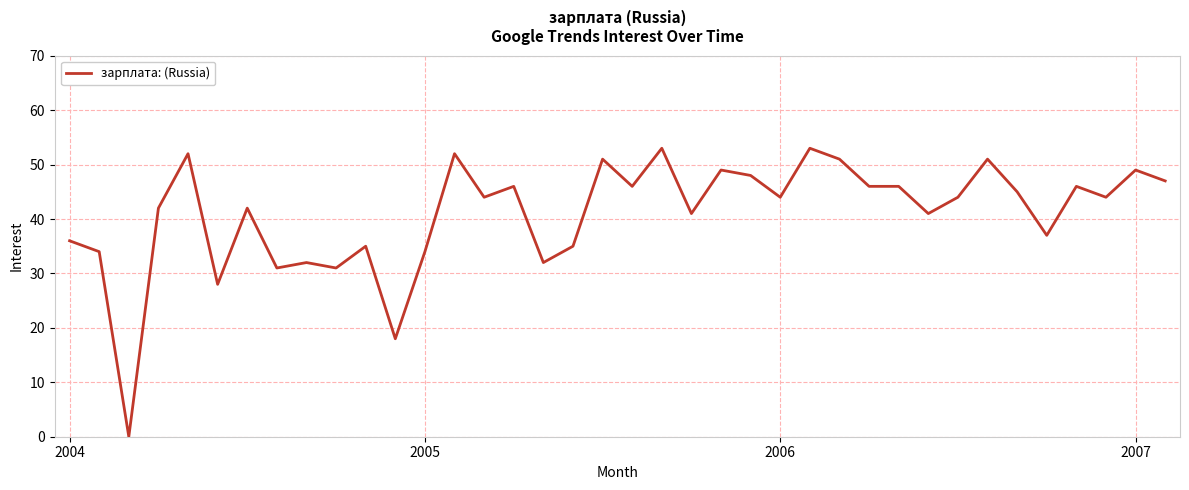

What is the difference between the maximum and minimum values?

53